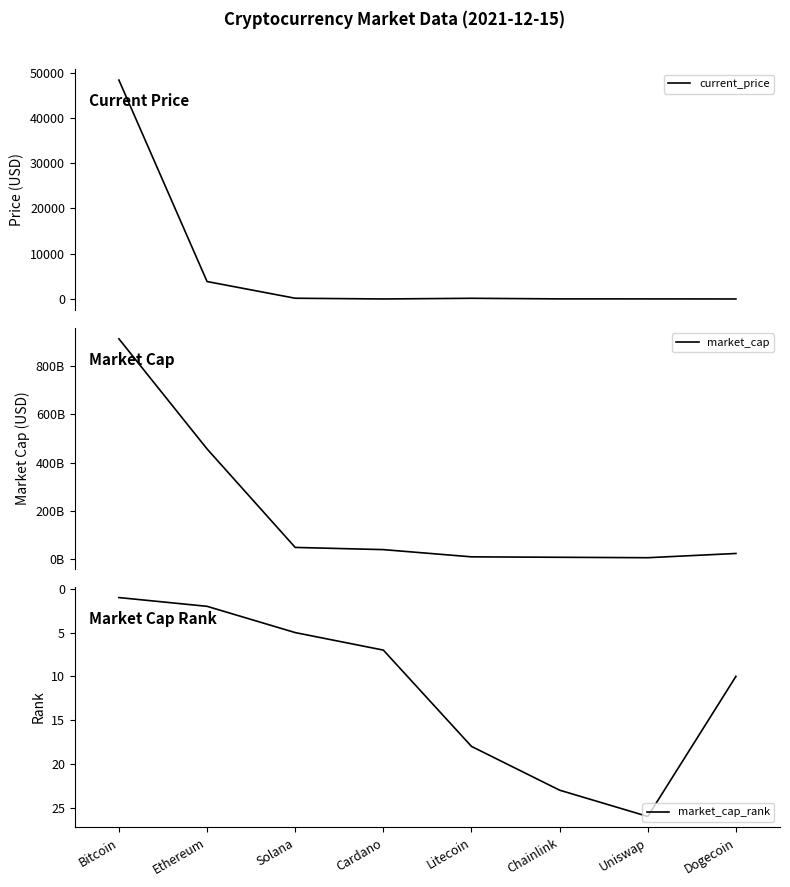

What is the smallest value displayed?

0.2